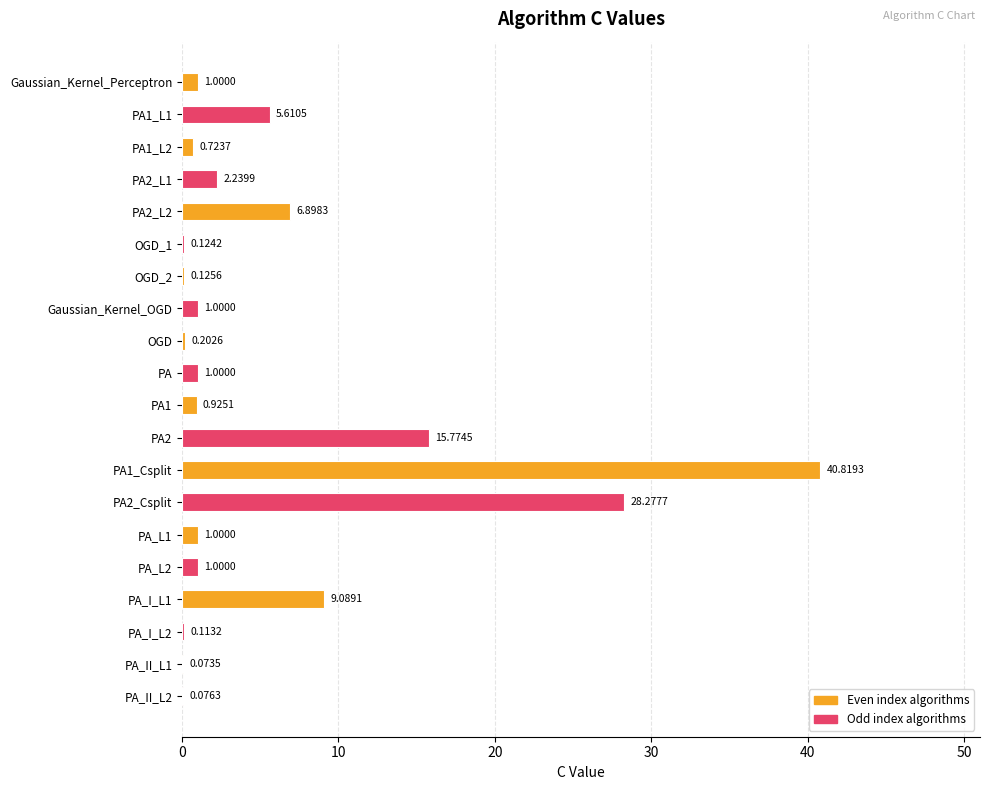

Between PA2_L2 and PA_I_L1, which is larger?

PA_I_L1